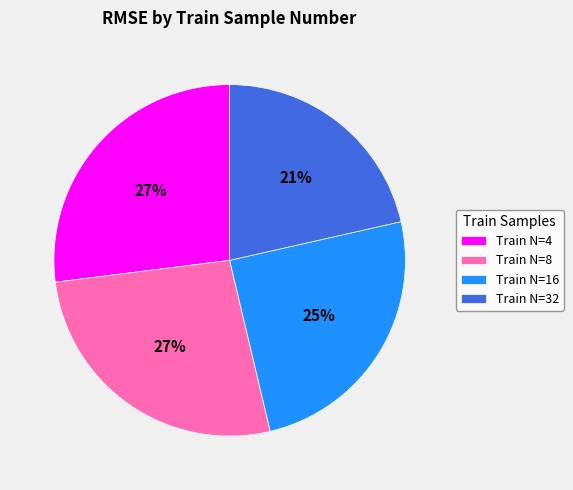

Which category has the smallest portion of the pie?

Train N=32